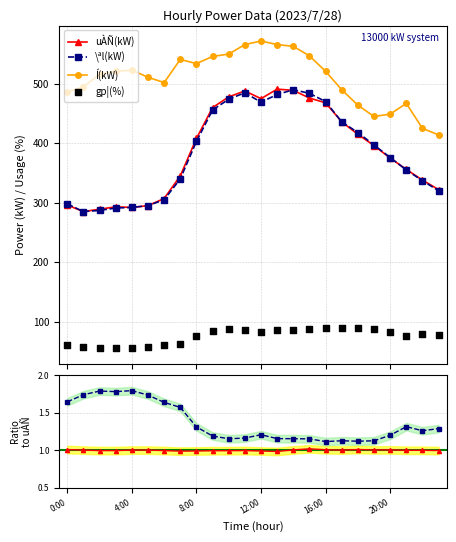

Which series contains the highest Y value?

Í(kW)